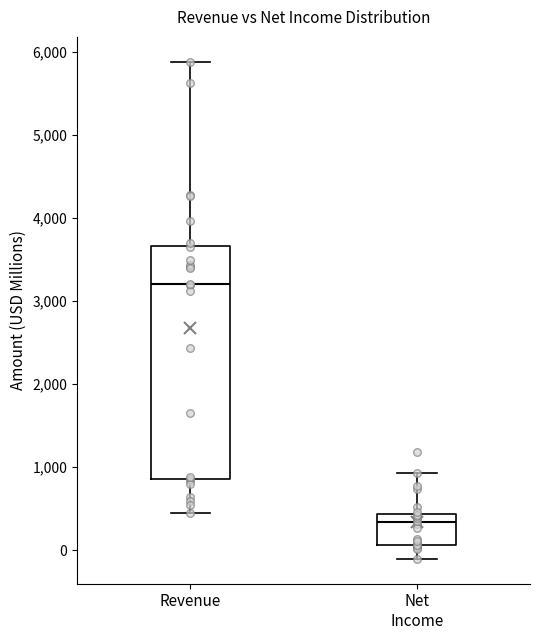

Which box's median line is the lowest?

Net Income